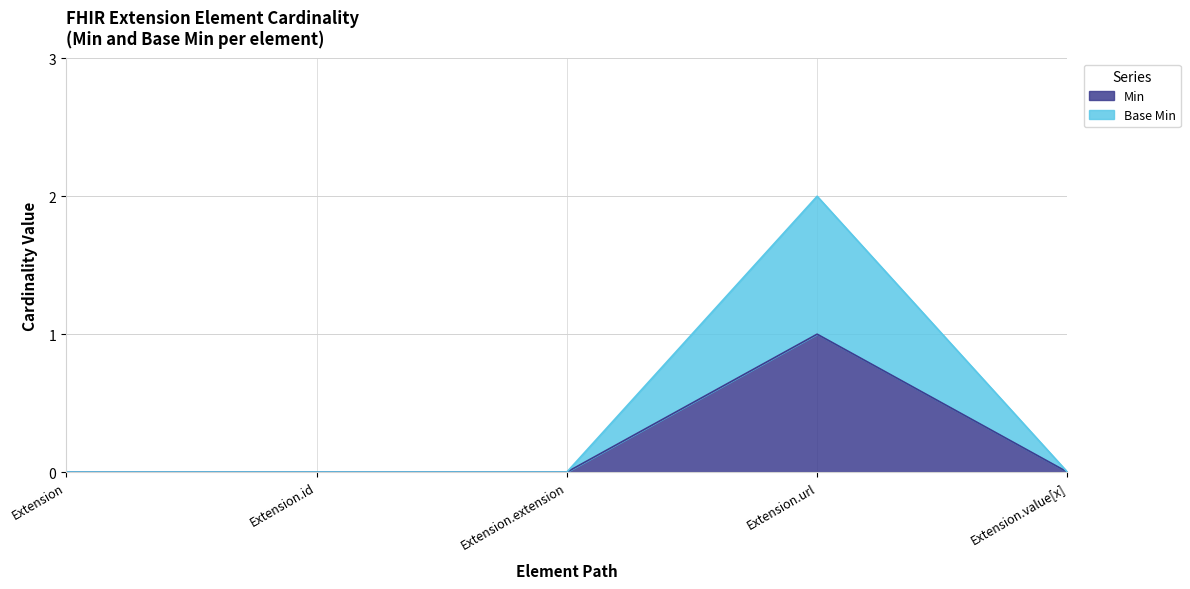

What position from the right is Extension.value[x]?

1